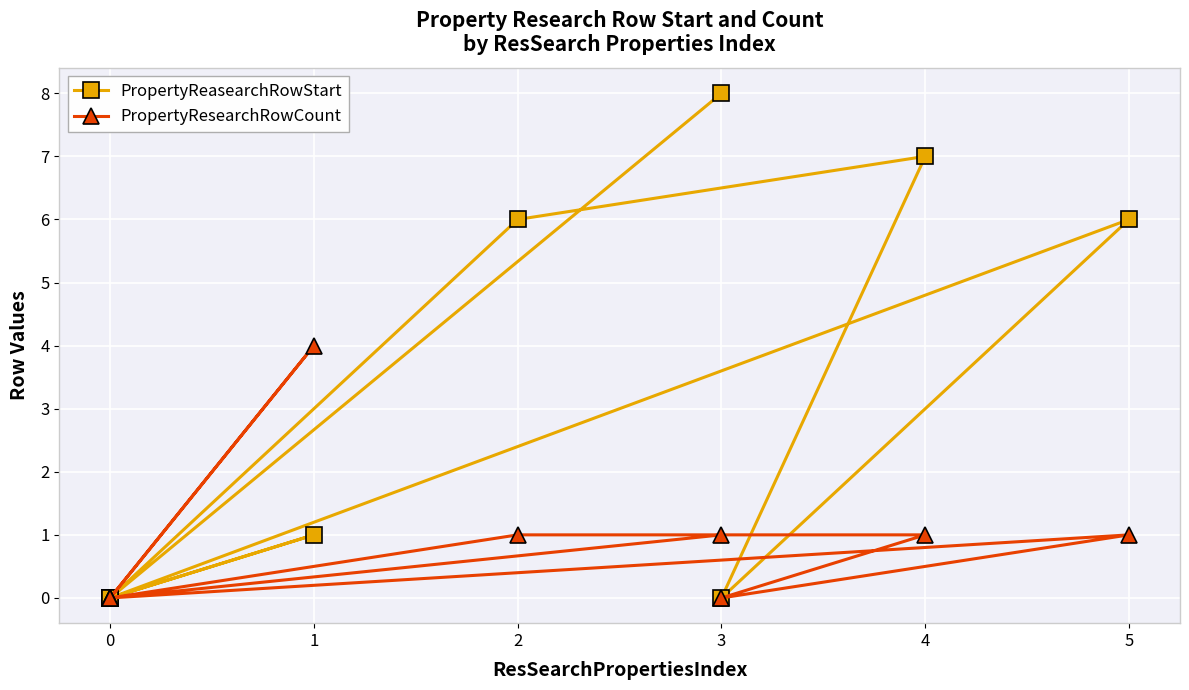

What are all the series names shown in the legend?

PropertyReasearchRowStart, PropertyResearchRowCount